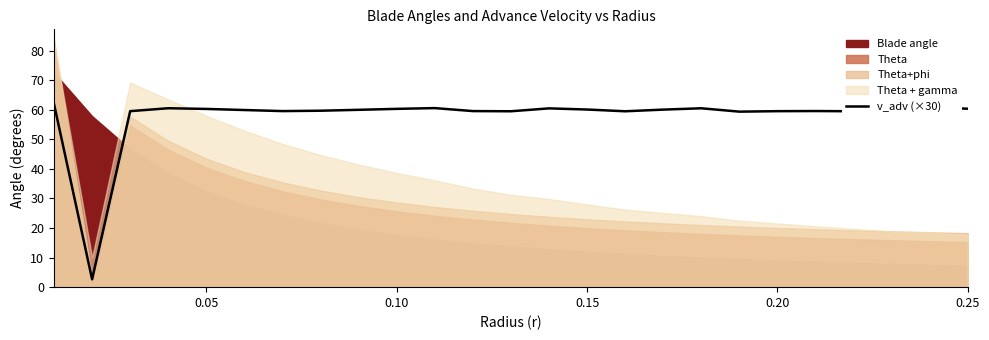

The value of v_adv (×30) at 0.25 is 60.4. True or false?

True